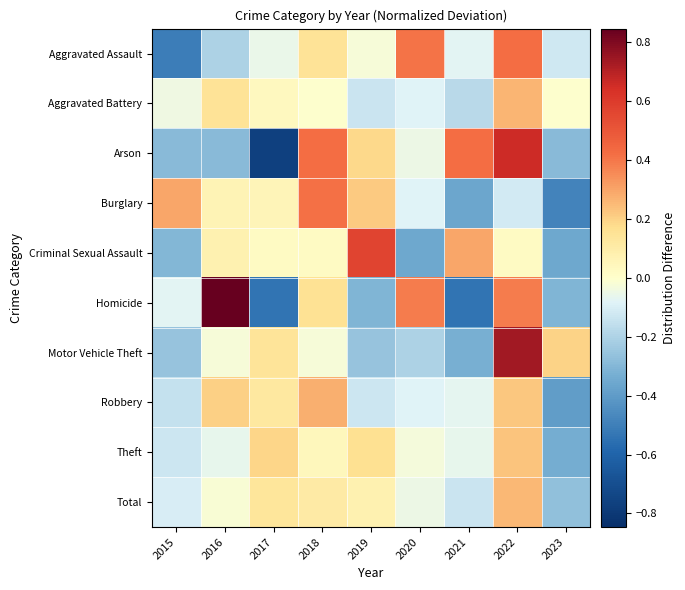

What is the minimum value shown in the chart?

-0.8